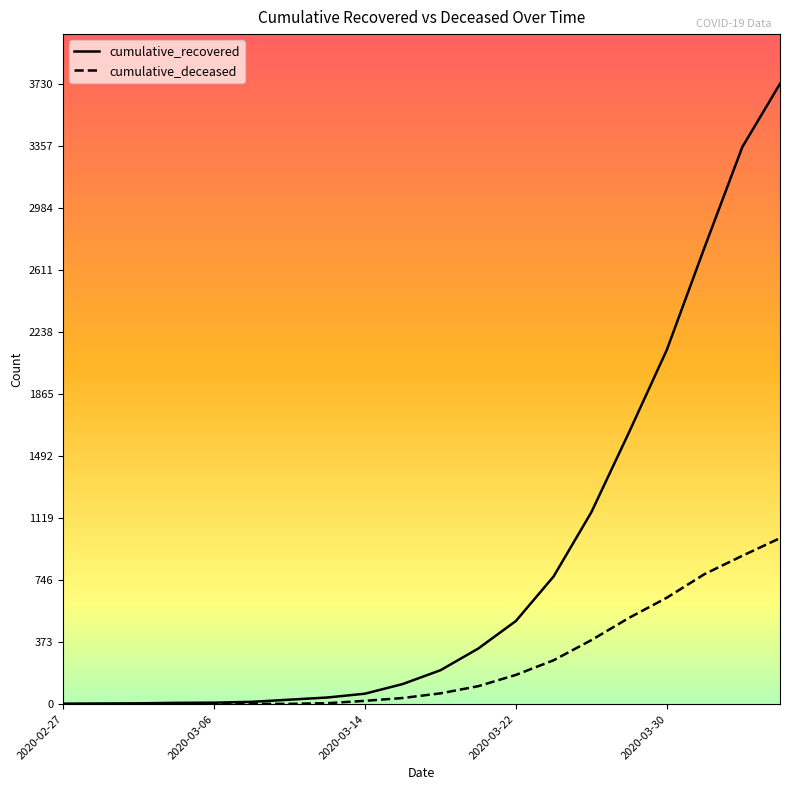

What is the highest value of the cumulative_deceased series?

998